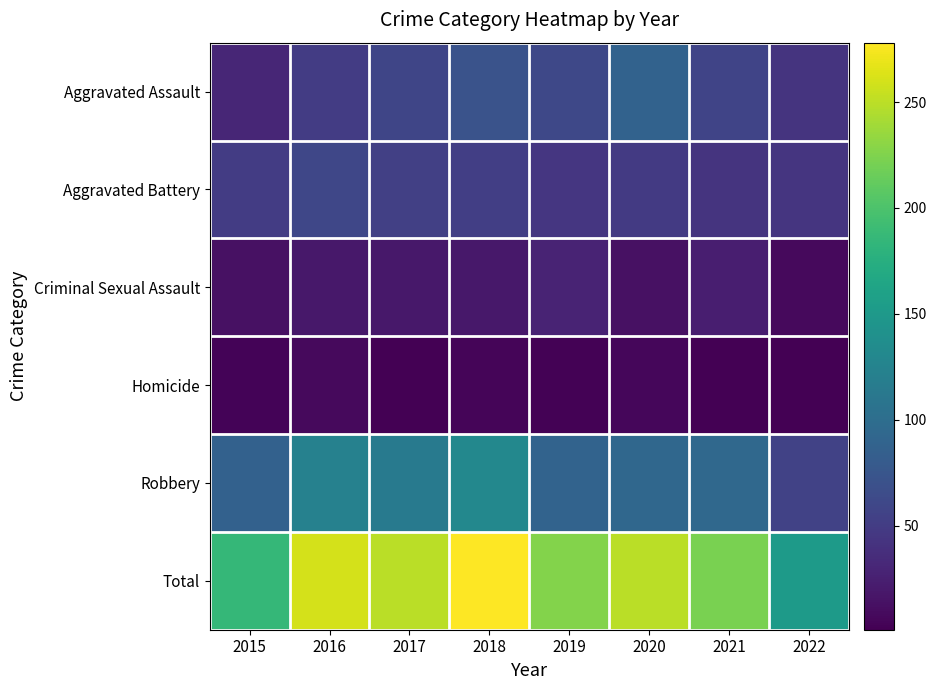

Which series changed the most between 2015 and 2020?

Total